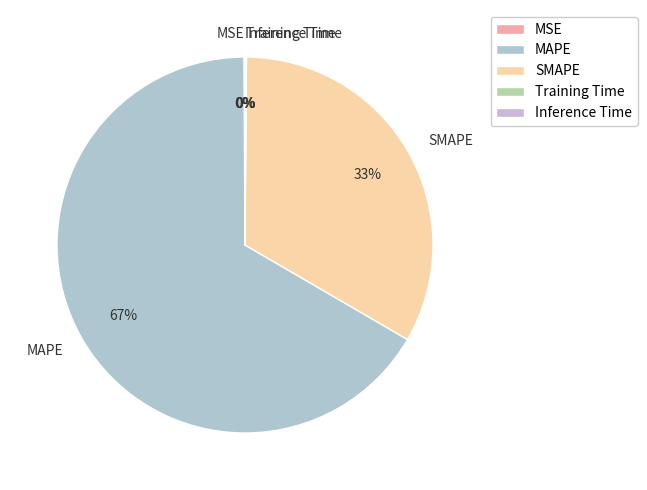

True or false: SMAPE accounts for 25% of the total.

False